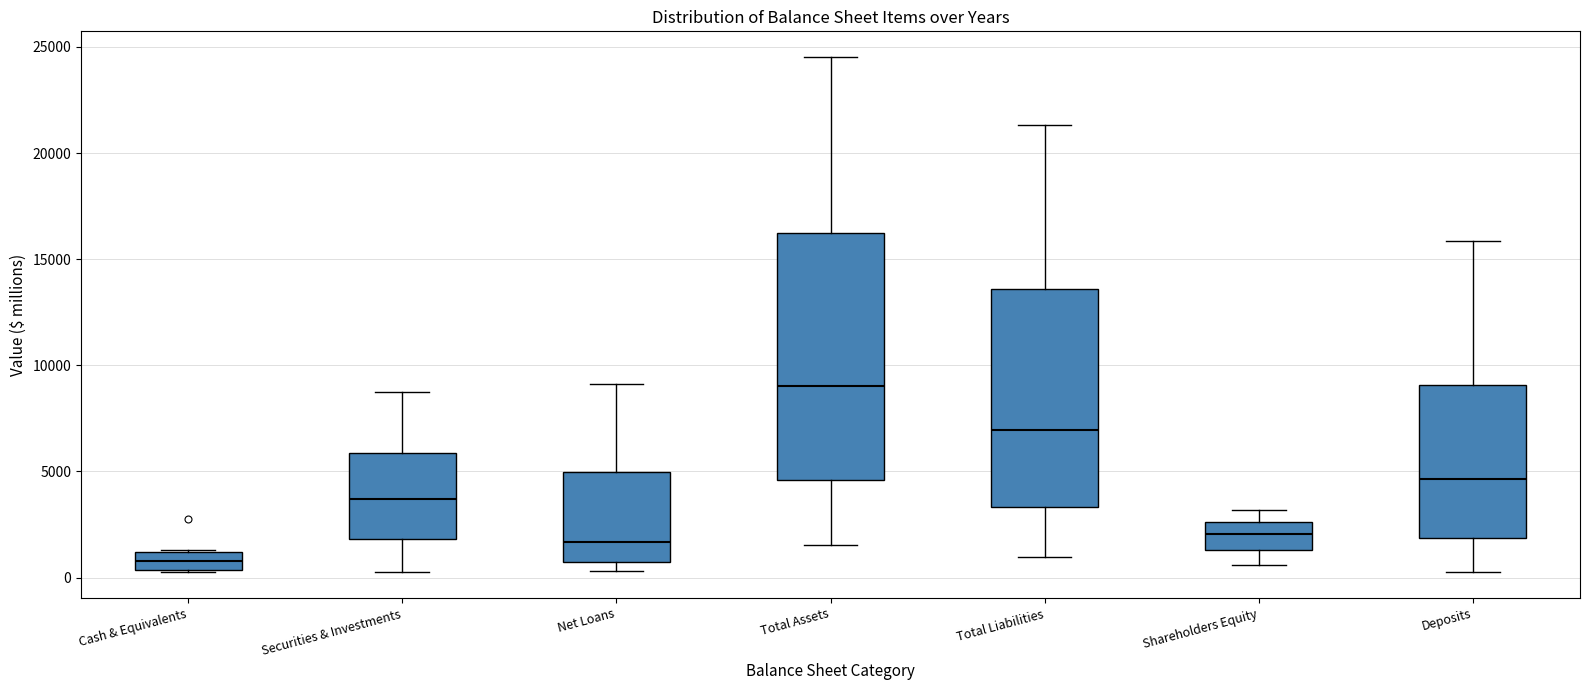

Reading left to right, read every box against the y-axis: the position of its median line, the range the box covers, and the ends of its whiskers. The values are not printed on the chart, so give them approximately, as read against the axis.

Cash & Equivalents: median 1000 (inside the box), box 500 to 1000, whiskers 500 to 1500
Securities & Investments: median 3500, box 2000 to 6000, whiskers 500 to 8500
Net Loans: median 1500, box 500 to 5000, whiskers 500 (just below the box's lower edge) to 9000
Total Assets: median 9000, box 4500 to 16000, whiskers 1500 to 24500
Total Liabilities: median 7000, box 3500 to 13500, whiskers 1000 to 21500
Shareholders Equity: median 2000, box 1500 to 2500, whiskers 500 to 3000
Deposits: median 4500, box 2000 to 9000, whiskers 500 to 16000